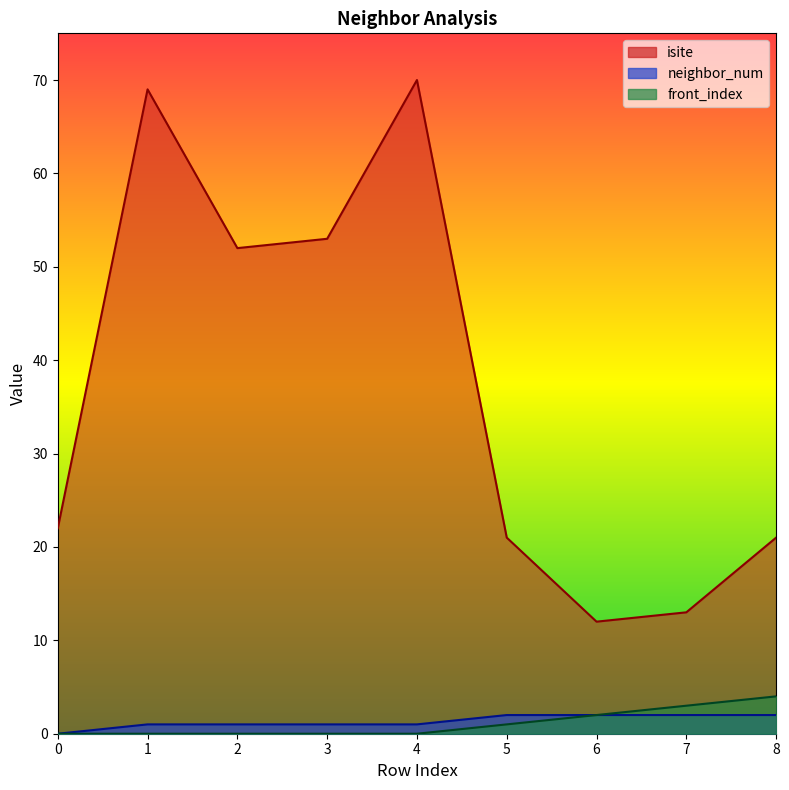

What is the average value of the front_index series?

1